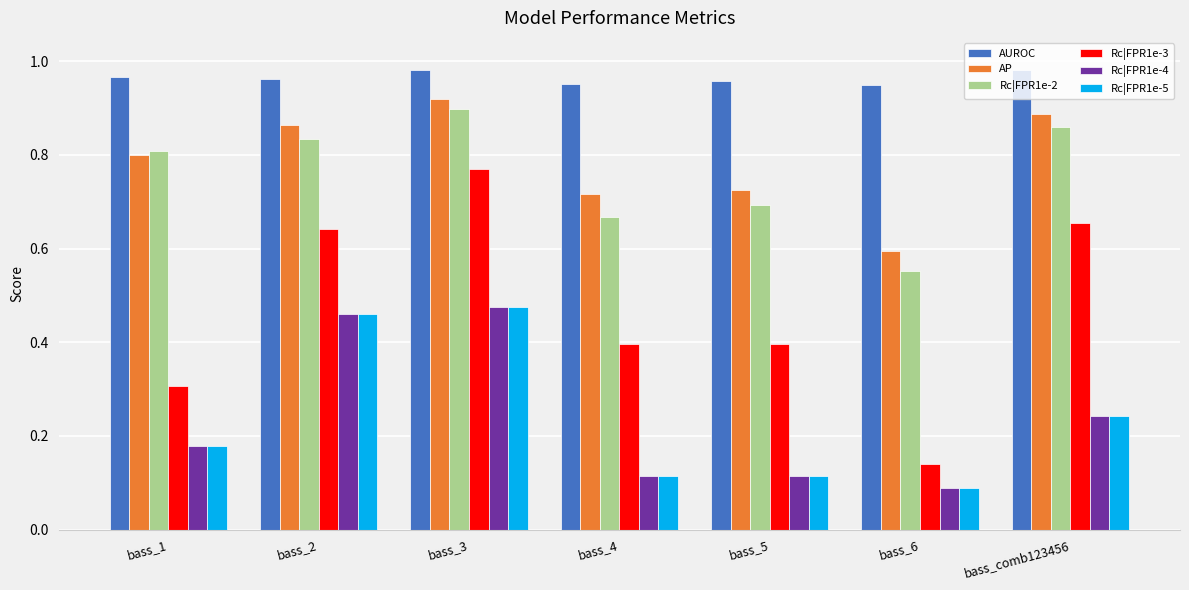

Is it true that Rc|FPR1e-2 equals 0.8 at bass_1?

True